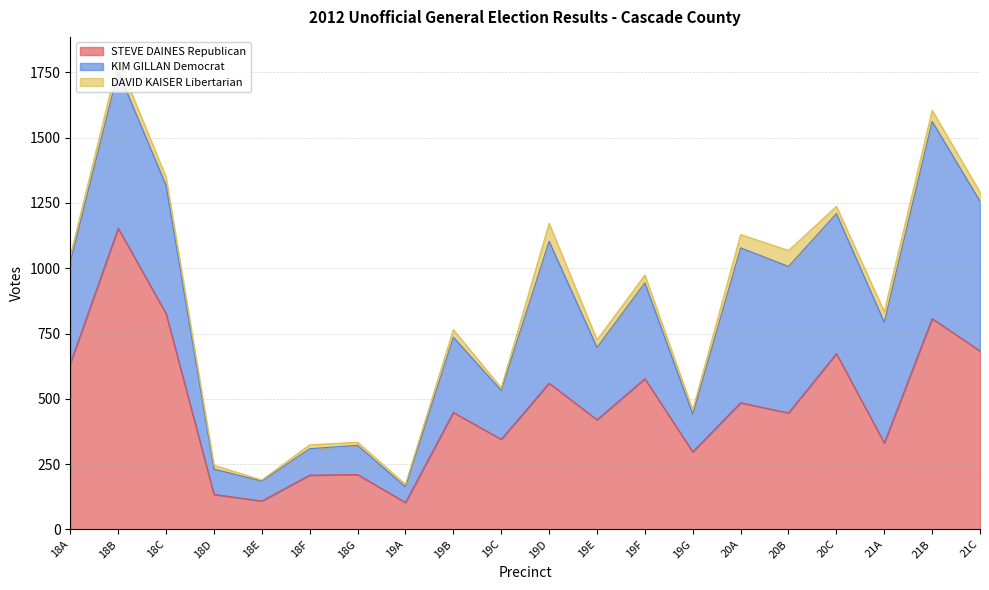

What is the approximate value of DAVID KAISER Libertarian at 18B?

42